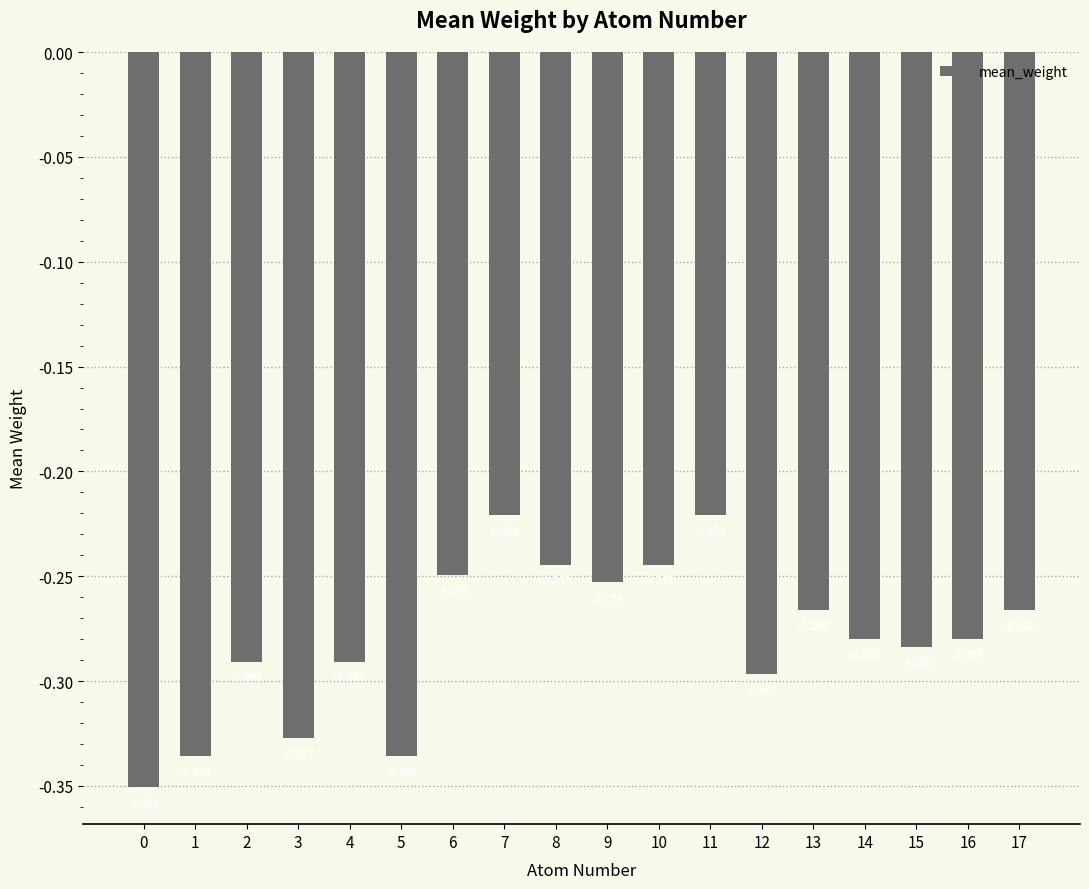

List the labels in order of value, smallest first.

0, 5, 1, 3, 12, 2, 4, 15, 14, 16, 13, 17, 9, 6, 10, 8, 7, 11